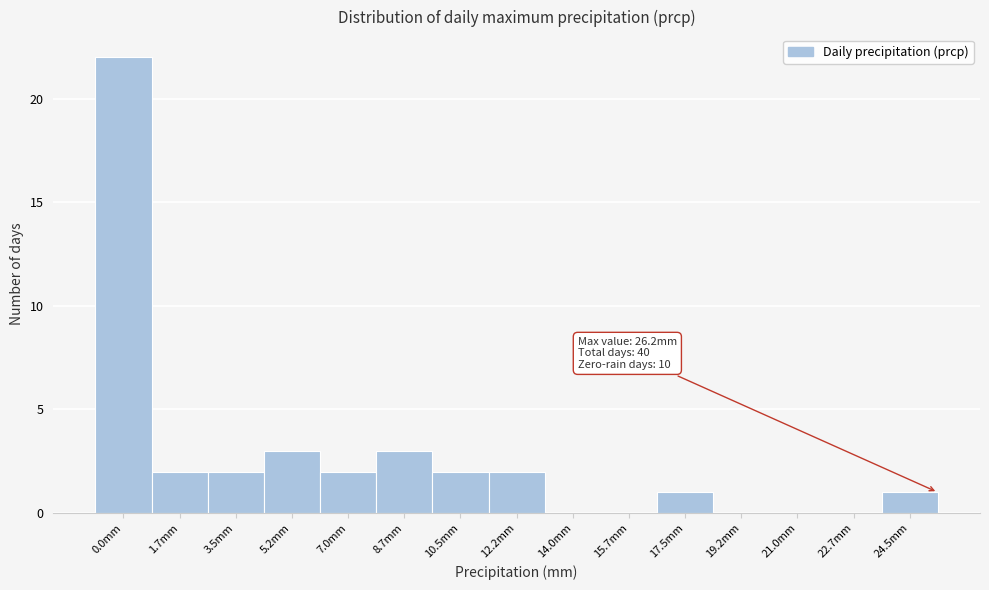

Reading right to left, extract all data points from this chart.

24.5mm=1	22.7mm=0	21.0mm=0	19.2mm=0	17.5mm=1	15.7mm=0	14.0mm=0	12.2mm=2	10.5mm=2	8.7mm=3	7.0mm=2	5.2mm=3	3.5mm=2	1.7mm=2	0.0mm=22